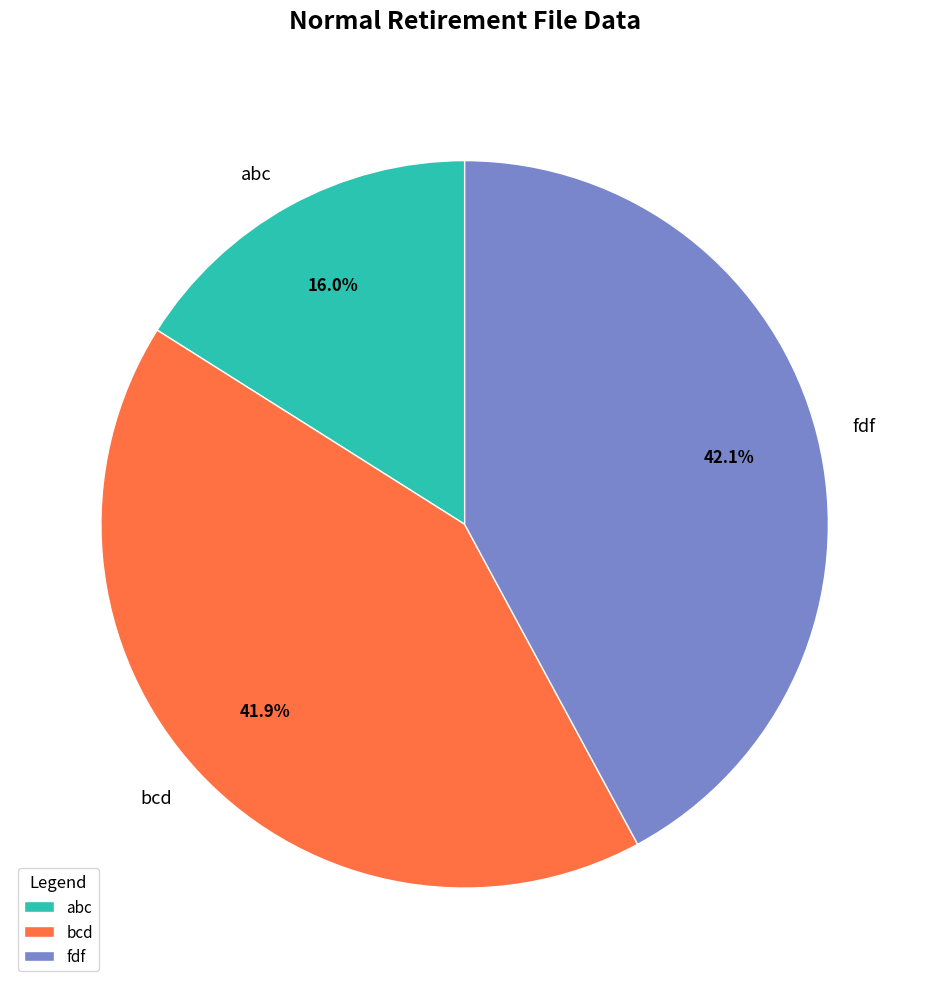

How many segments does this pie chart have?

3